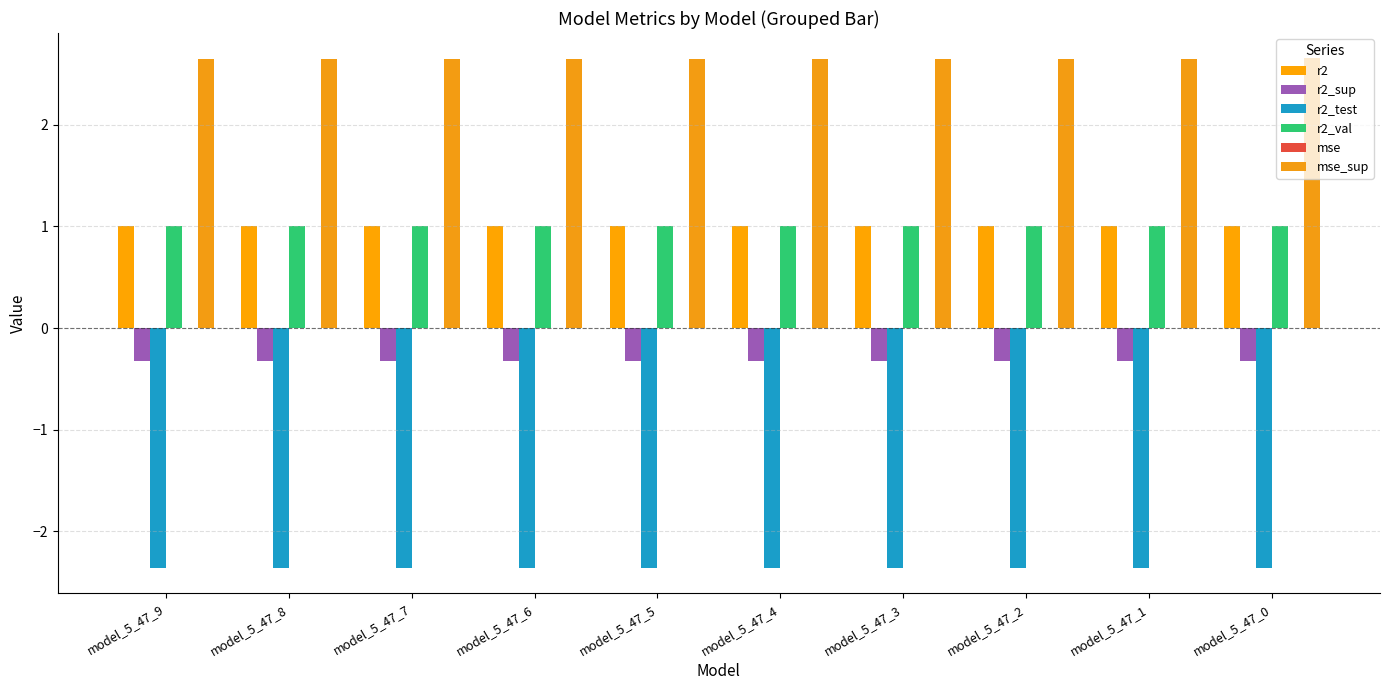

Is it true that r2_test equals -2.4 at model_5_47_8?

True